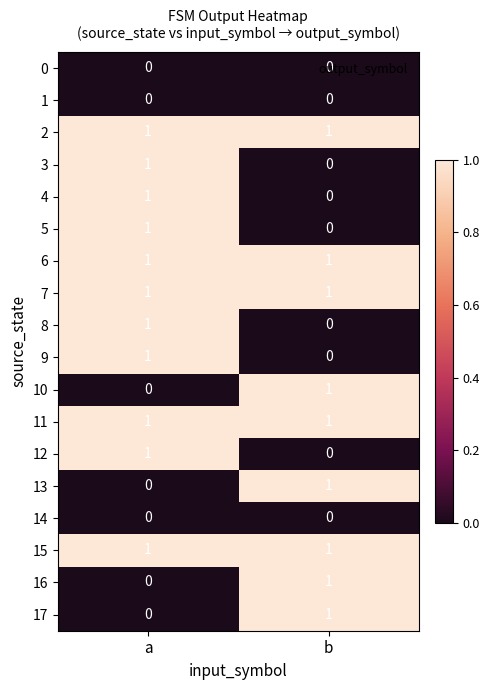

At which label is 12 closest to 0?

b